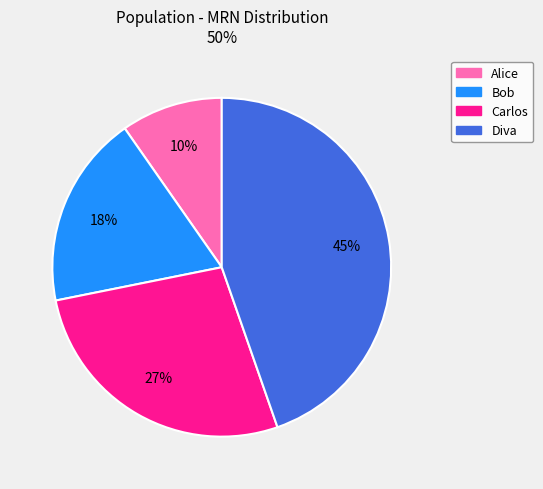

To the nearest percent, what is the average slice percentage?

25%